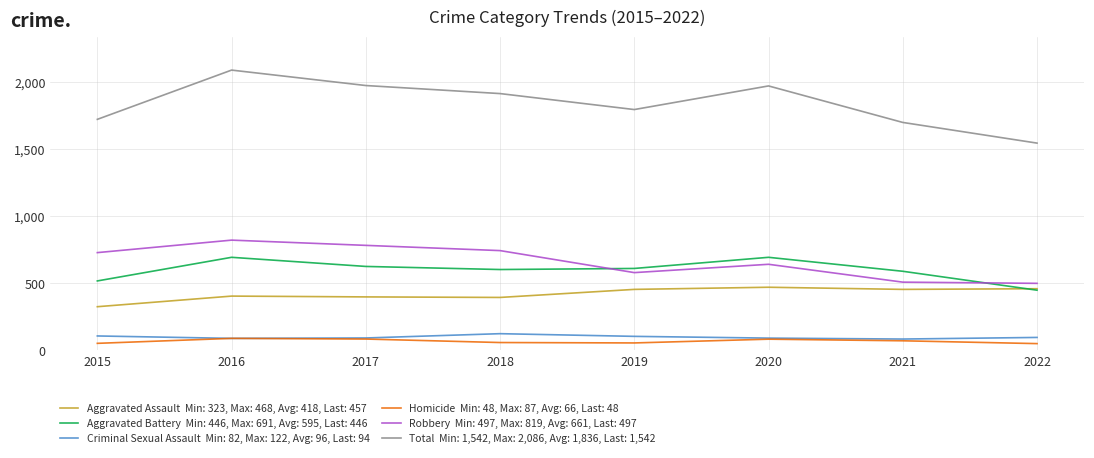

What is the total value across all series at 2020?

3936